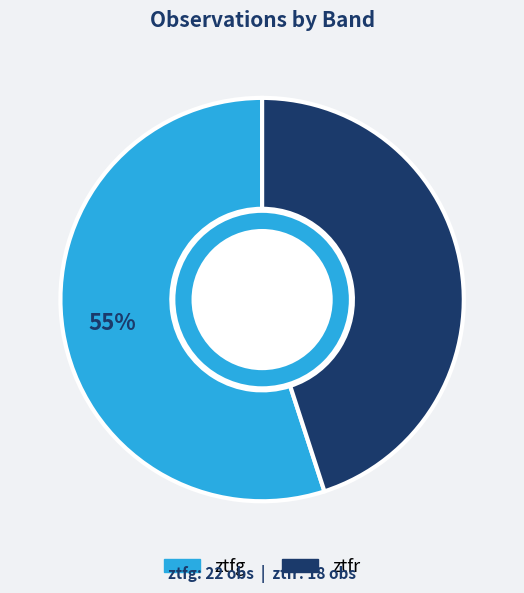

What is the smallest slice in the pie chart?

ztfr